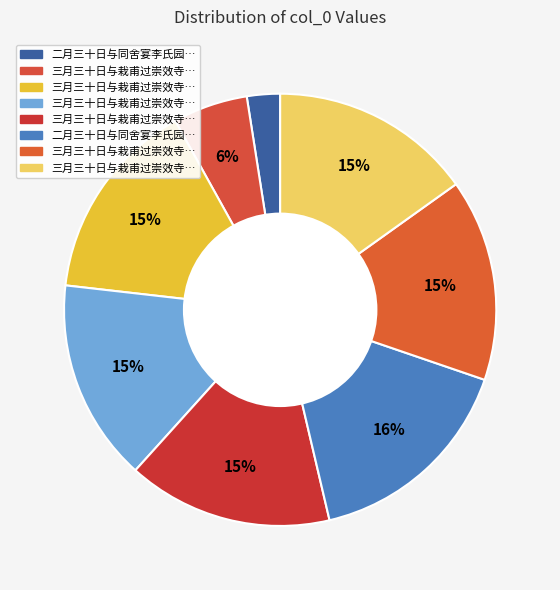

What is the largest slice in the pie chart?

二月三十日与同舍宴李氏园晚归马上赋诗